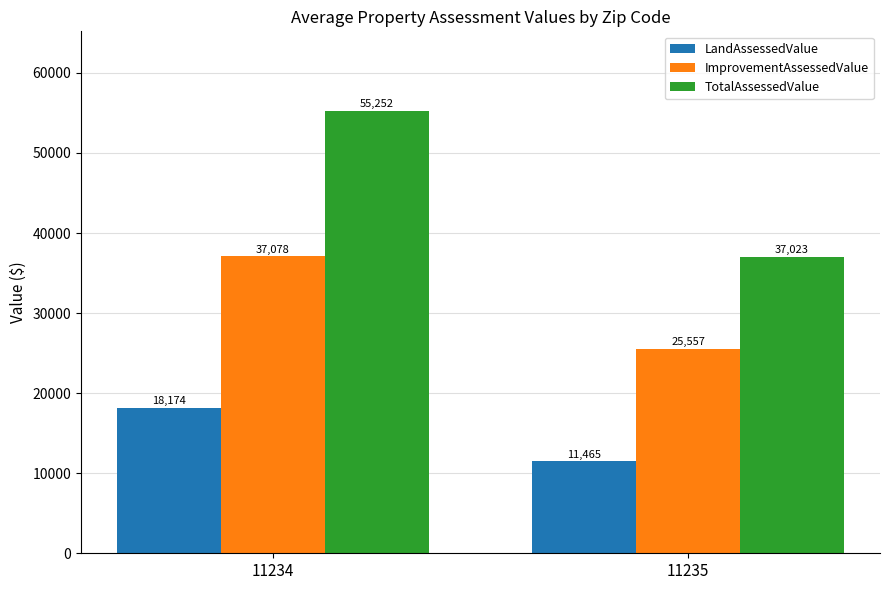

How many categories are shown in the chart?

2